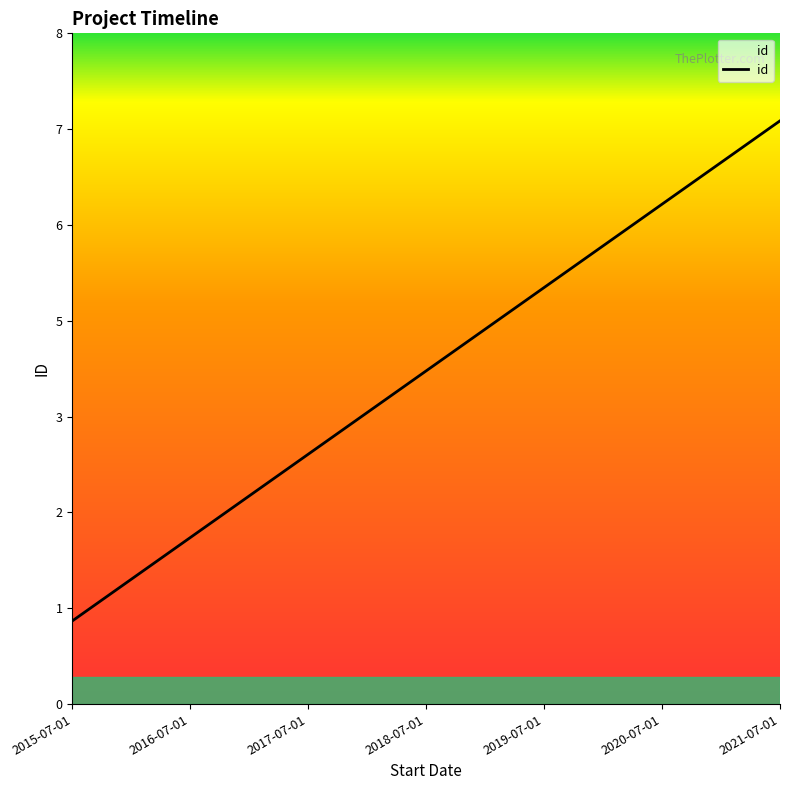

Does the chart have visible grid lines?

No